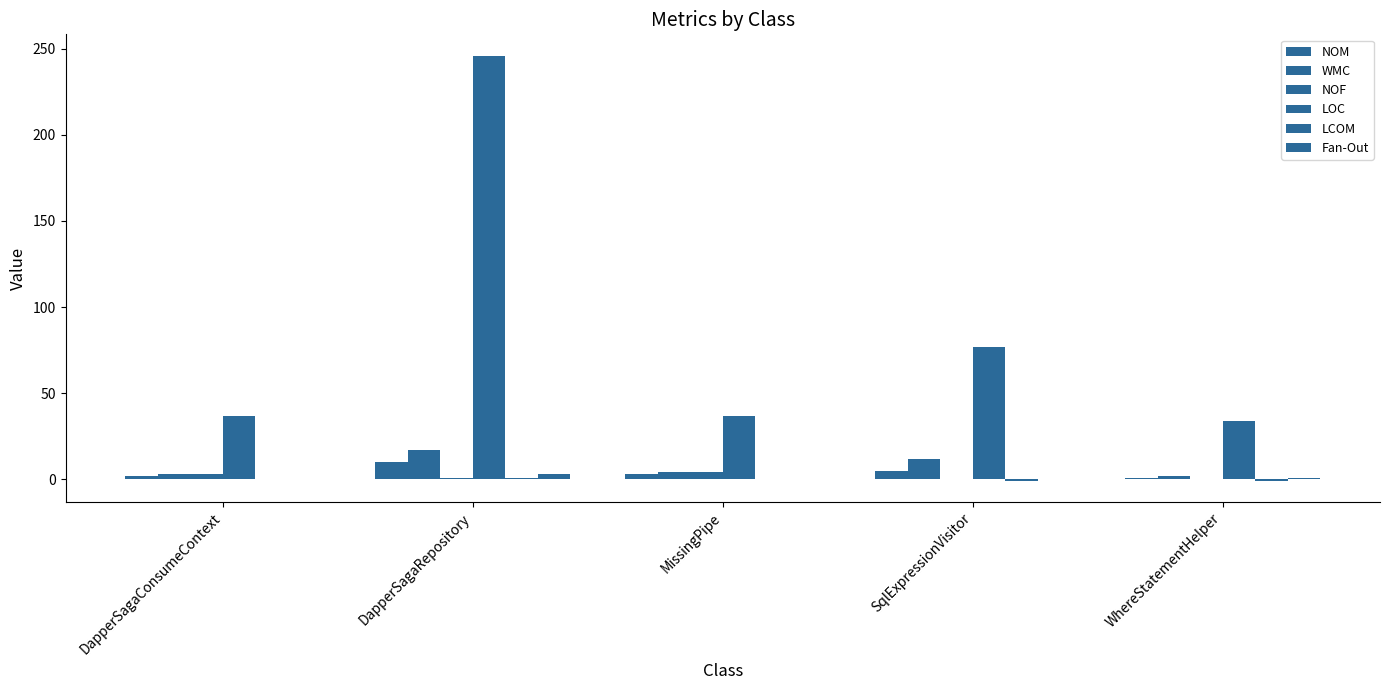

What is the difference between the NOF values at MissingPipe and SqlExpressionVisitor?

4.0